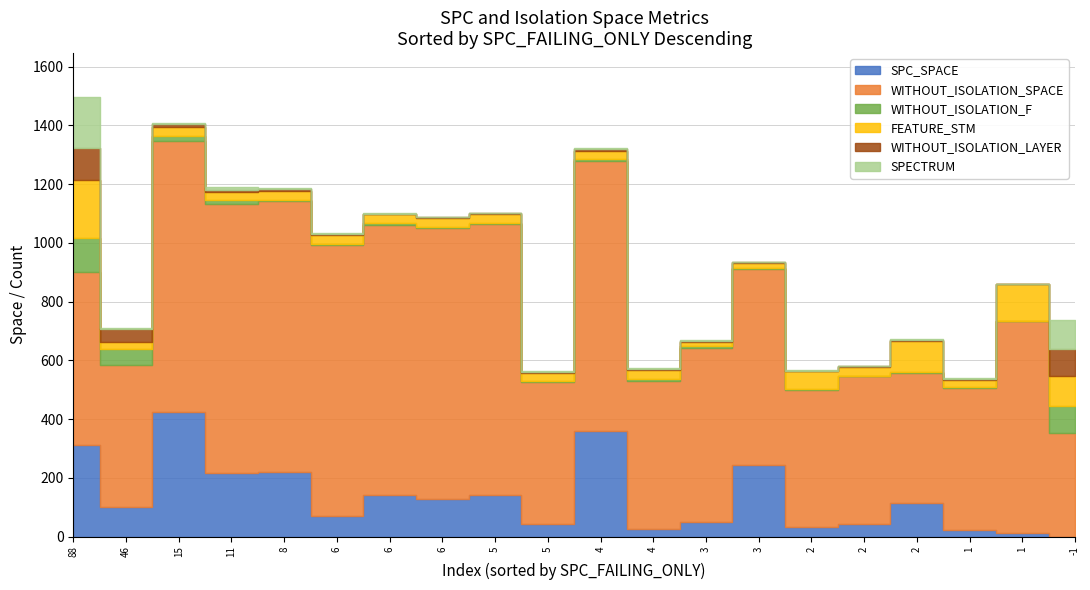

What is the difference between the maximum and minimum values in the SPC_SPACE series?

425